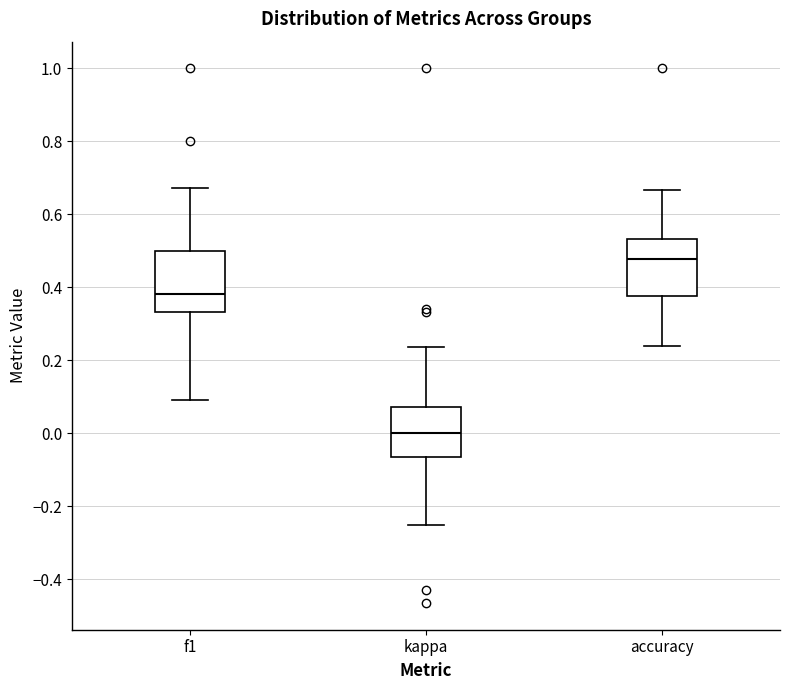

Where does the upper whisker of the box for kappa end on the y-axis? The values are not printed on the chart, so give them approximately, as read against the axis.

0.24